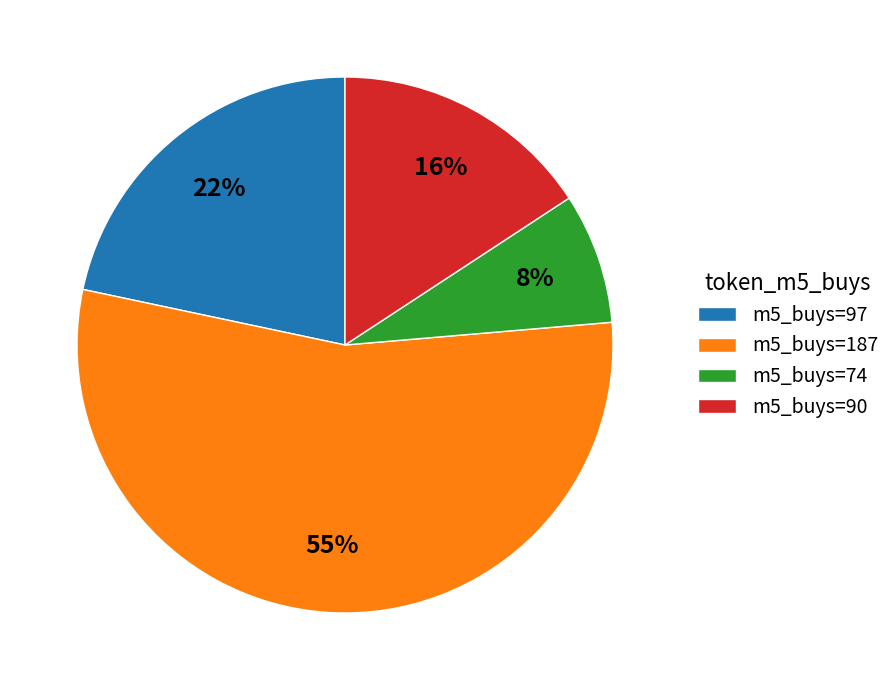

Combined, do m5_buys=74 and m5_buys=97 account for over 50%?

No